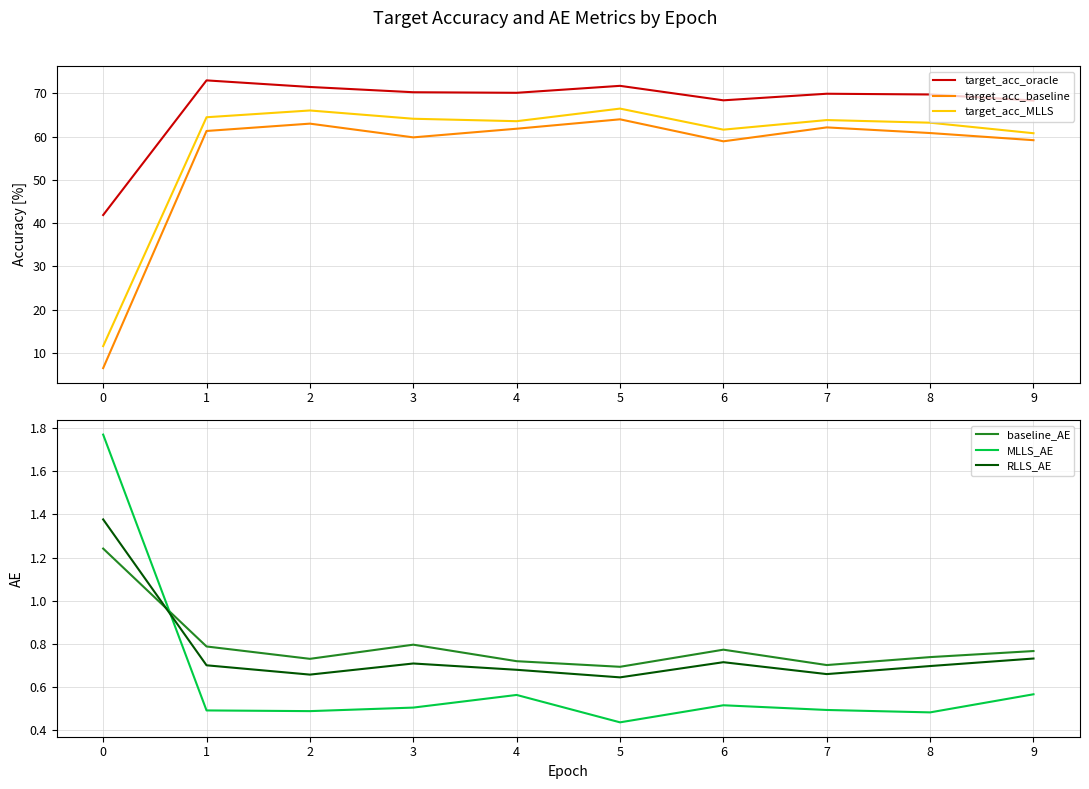

At which category does target_acc_baseline reach its first local peak?

2